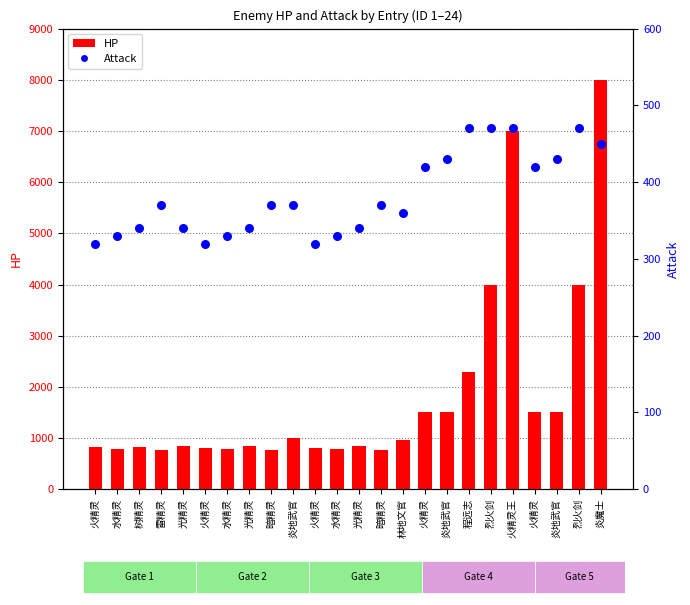

Which series contains the lowest Y value?

Attack